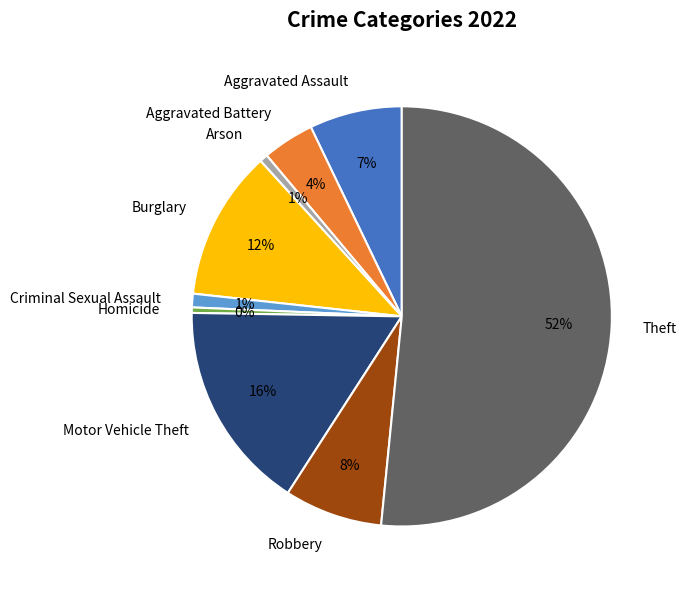

To the nearest percent, what is the average slice percentage?

11%